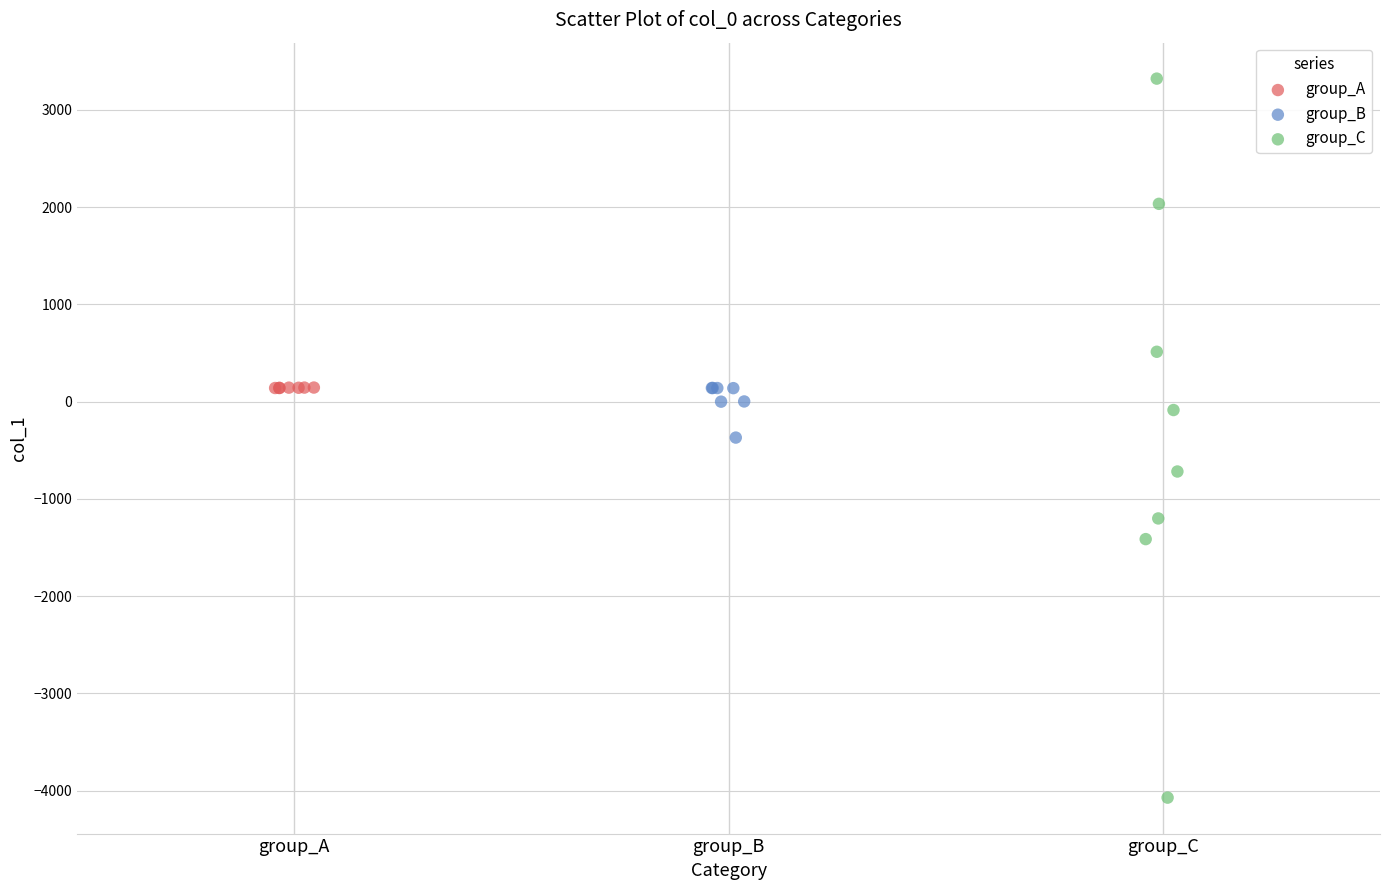

What are all the series names shown in the legend?

group_A, group_B, group_C